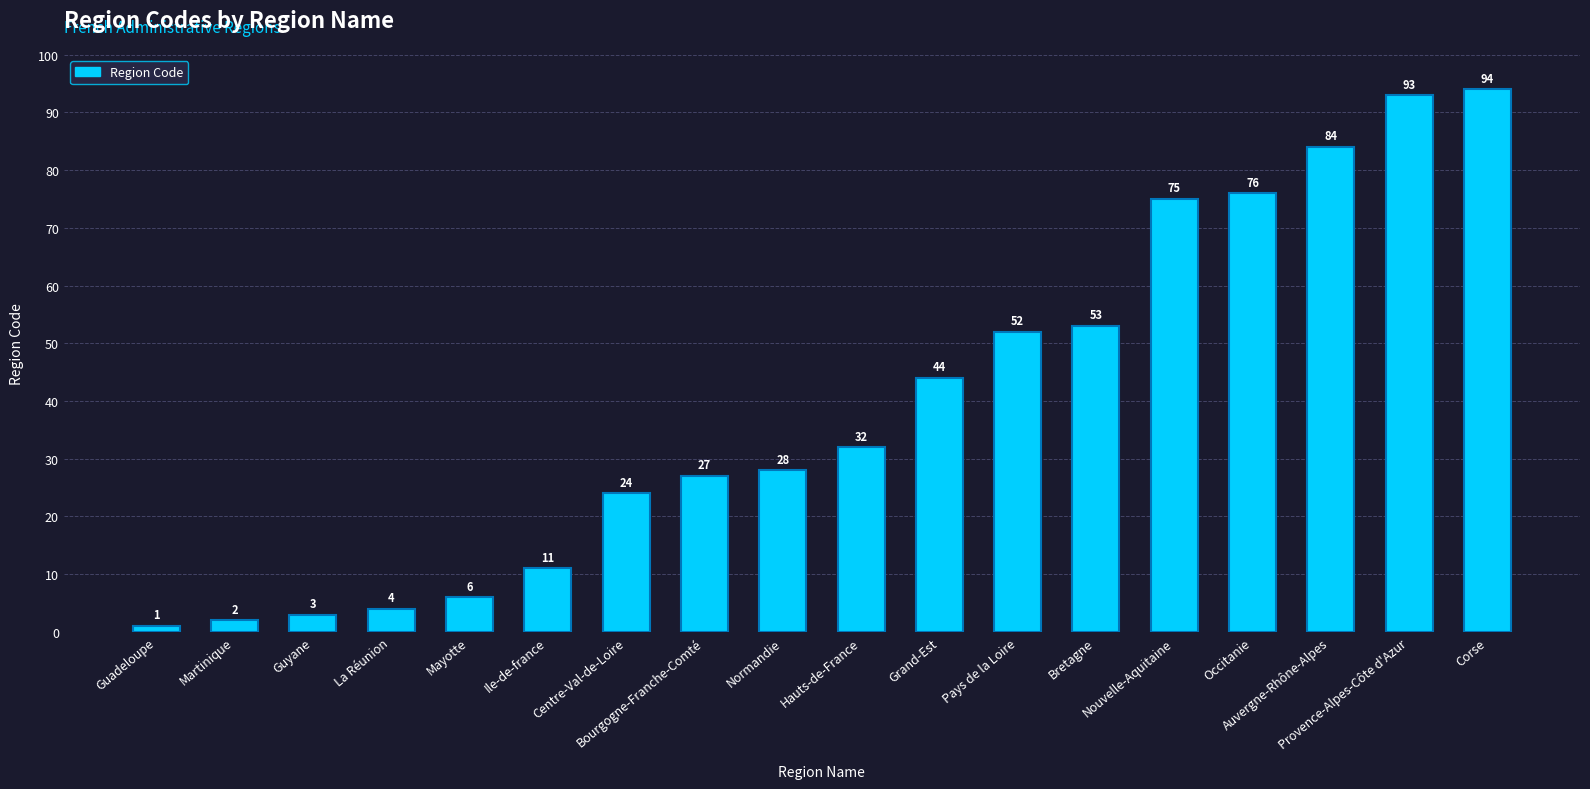

How many data points are above 32?

8